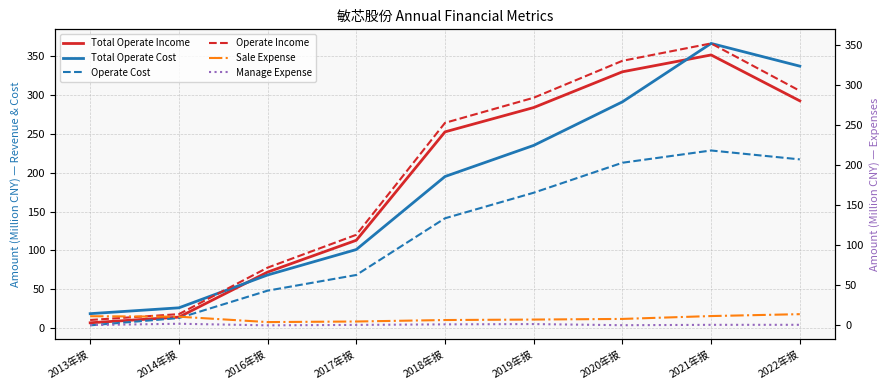

True or false: Total Operate Income has more than 1 points higher than both neighbors.

False